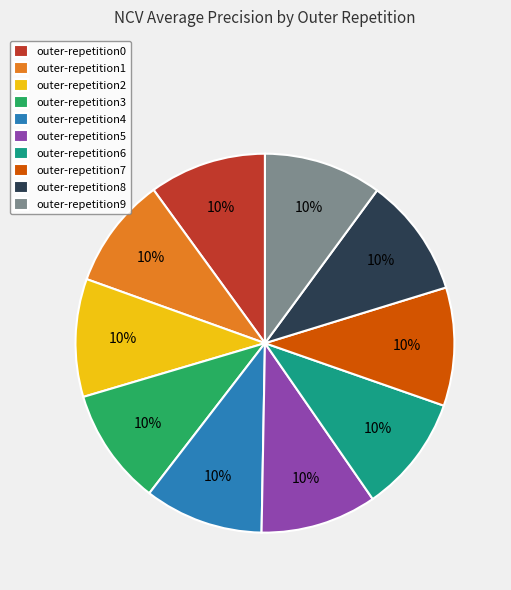

Do outer-repetition0 and outer-repetition7 together represent more than half of the pie?

No